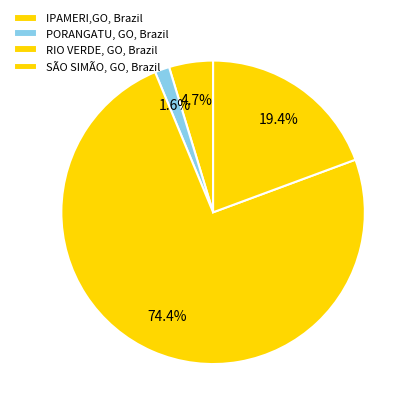

Between PORANGATU, GO, Brazil and RIO VERDE, GO, Brazil, which is larger?

RIO VERDE, GO, Brazil